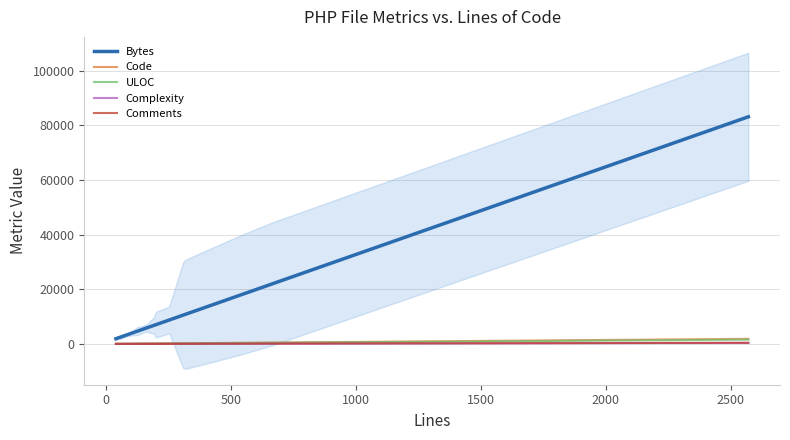

How many values in the Complexity series are below 11?

20